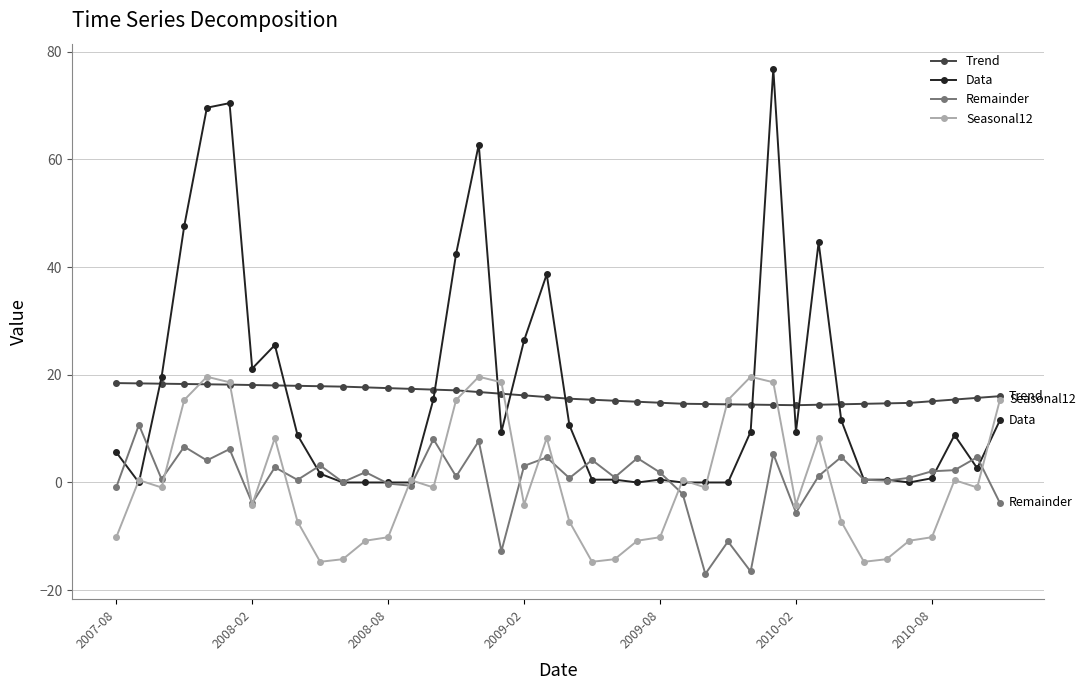

Which series has the widest spread of values?

Data